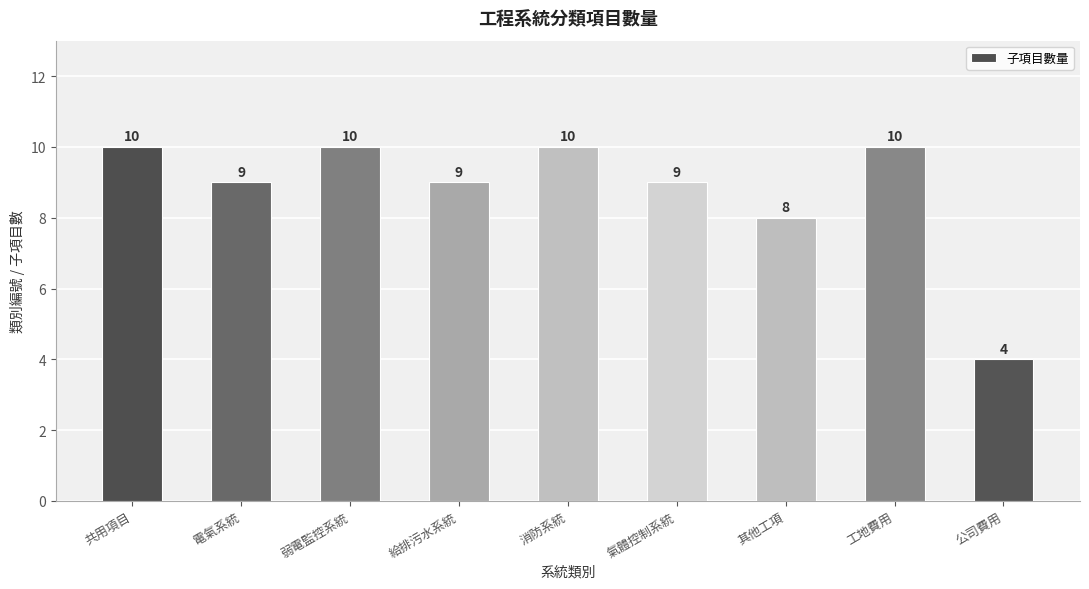

What is the difference between the second highest and minimum values?

6